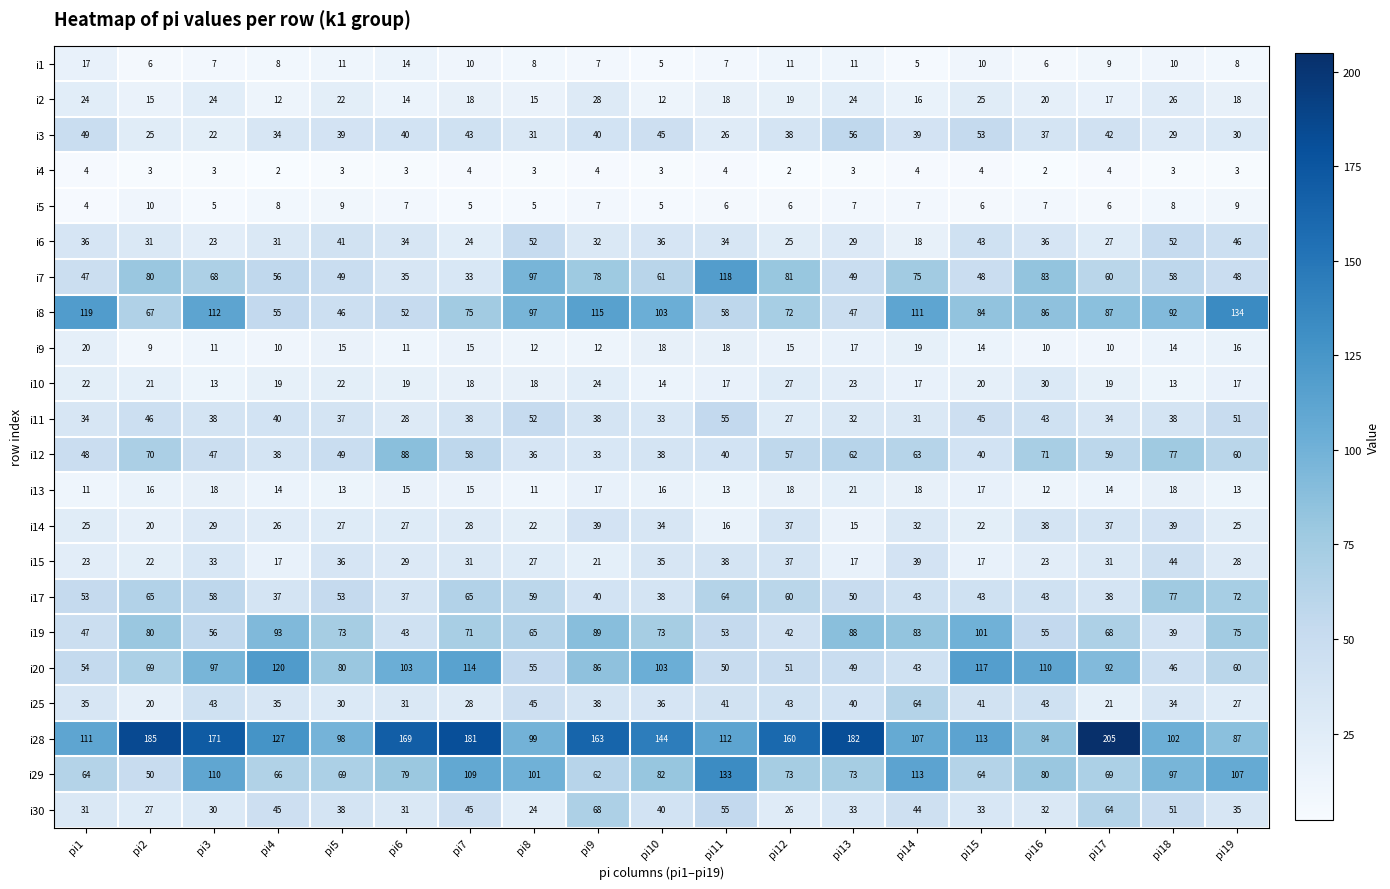

Rank the series by their maximum value, from lowest to highest.

i4, i5, i1, i9, i13, i2, i10, i14, i15, i6, i11, i3, i25, i30, i17, i12, i19, i7, i20, i29, i8, i28